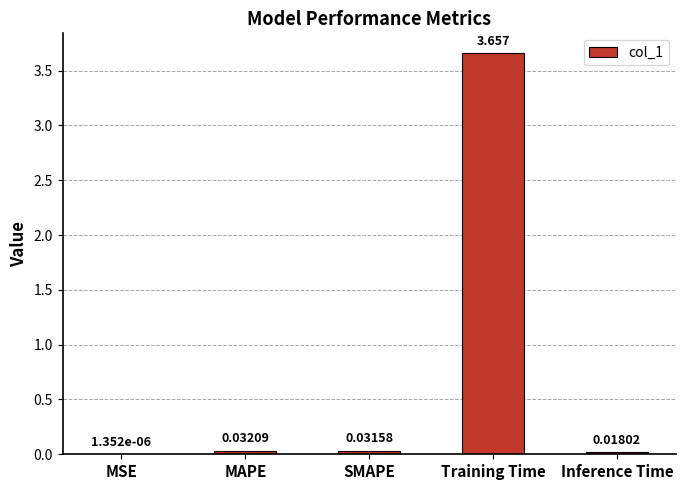

Between MSE and SMAPE, which is larger?

SMAPE